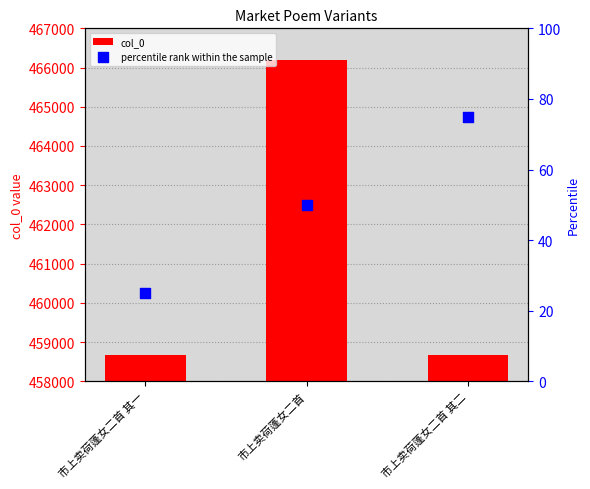

What are all the series names shown in the legend?

col_0, percentile rank within the sample